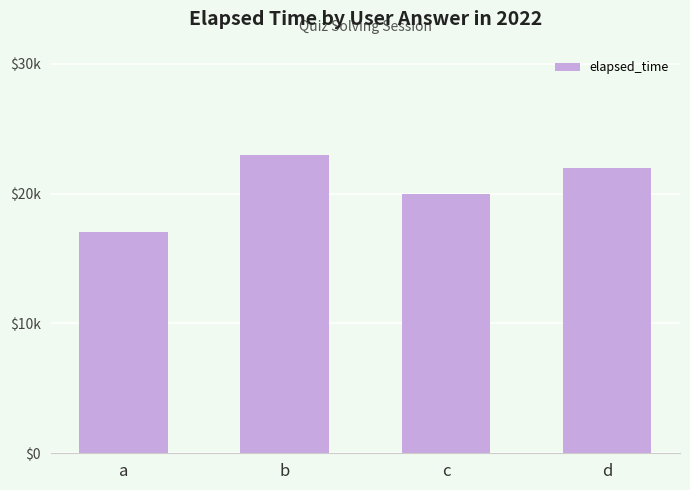

The chart shows a value of 6008 at c. True or false?

False